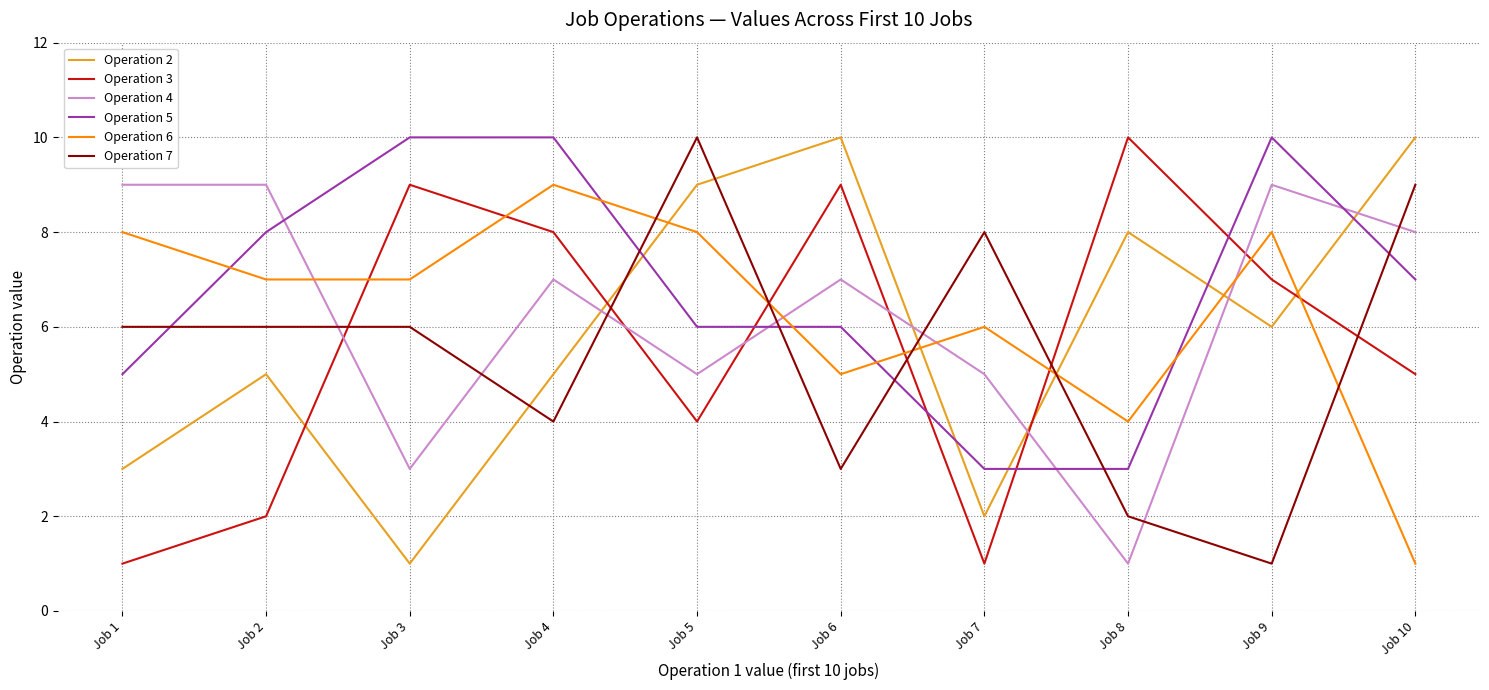

What is the maximum value shown in the chart?

10